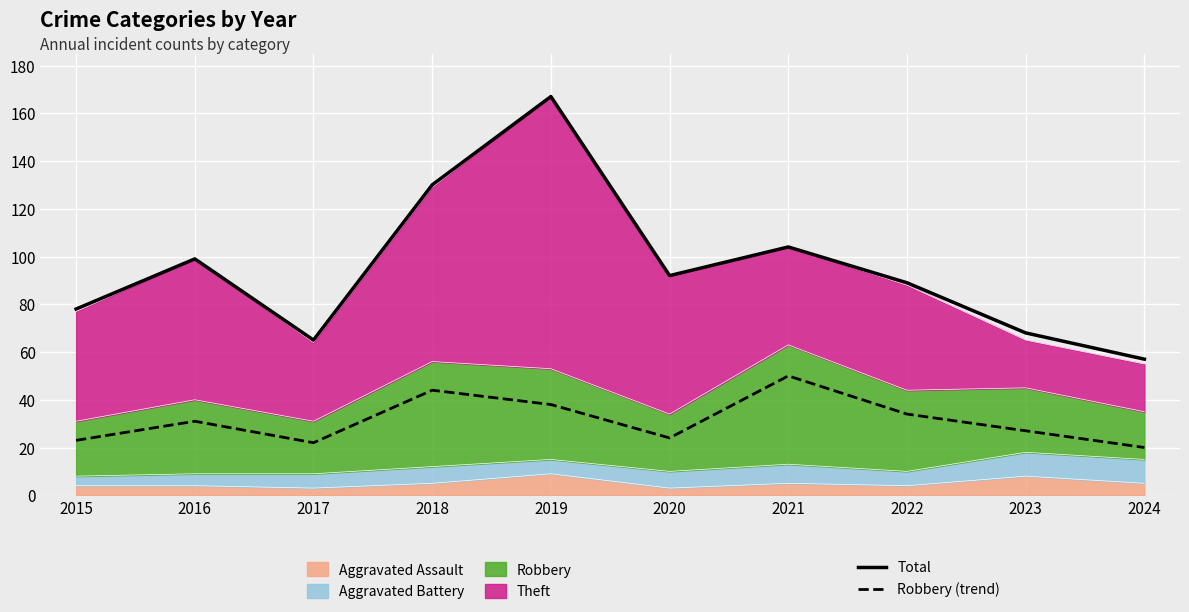

Which label corresponds to the largest value in the chart?

2019